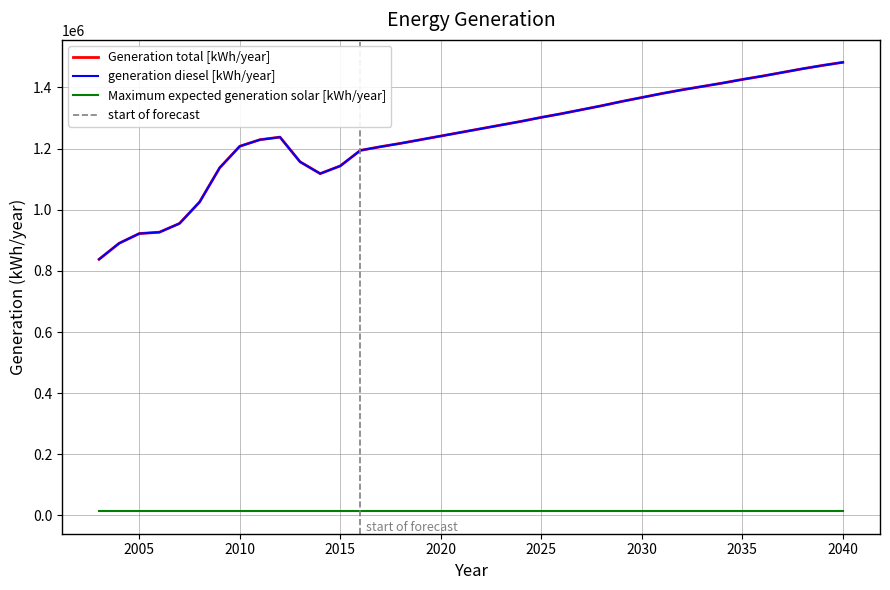

Which series changed the most between 2008 and 2015?

Generation total [kWh/year]